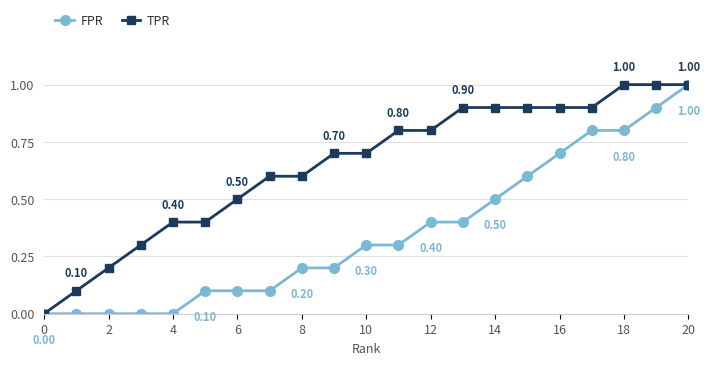

Which series has the largest total across all categories?

TPR